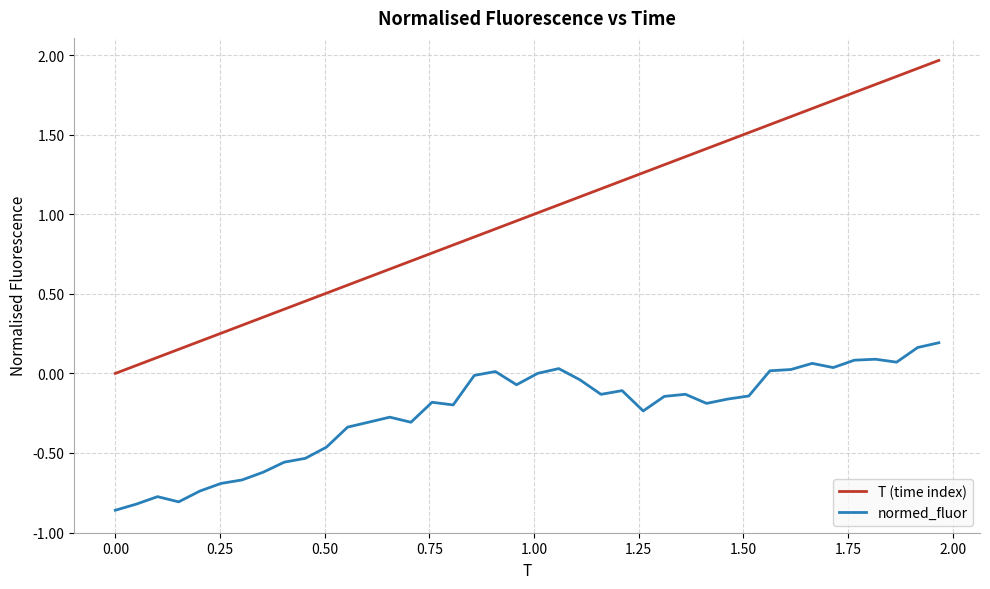

Which series has the largest range (max minus min)?

T (time index)